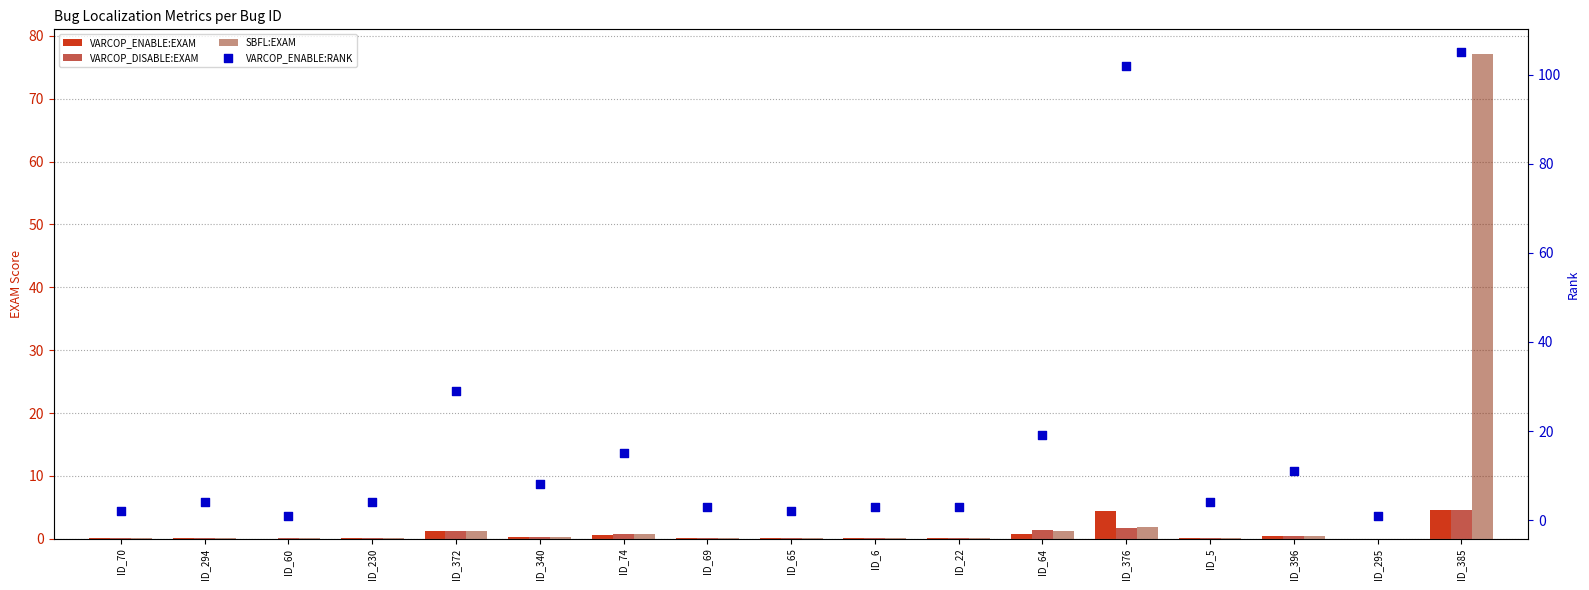

What is the total value across all series at ID_385?

191.2